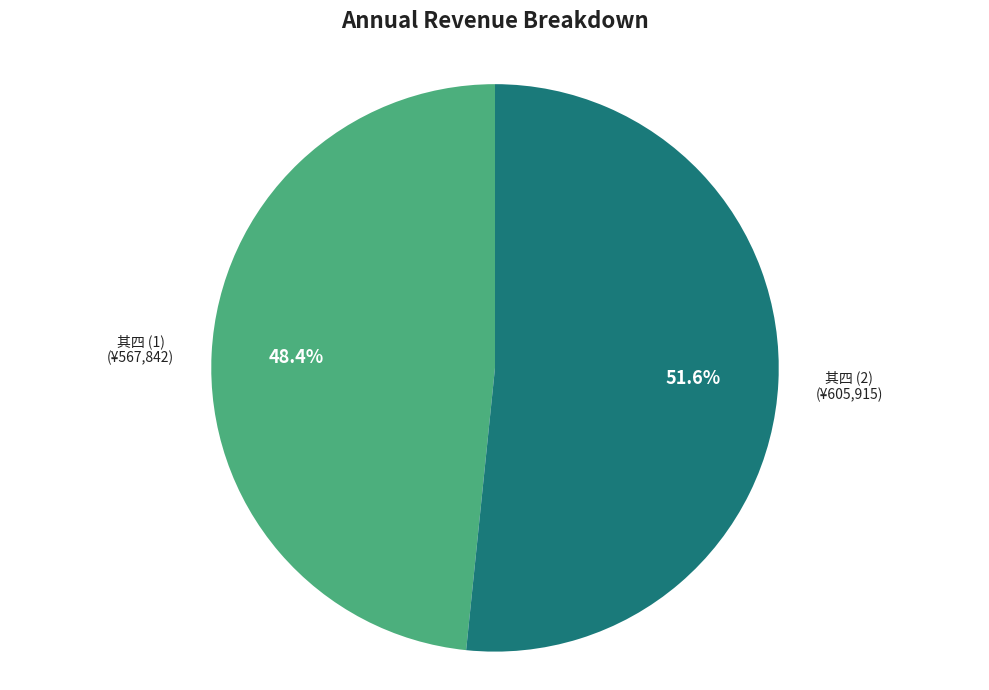

Is there any slice that represents more than half of the pie?

Yes